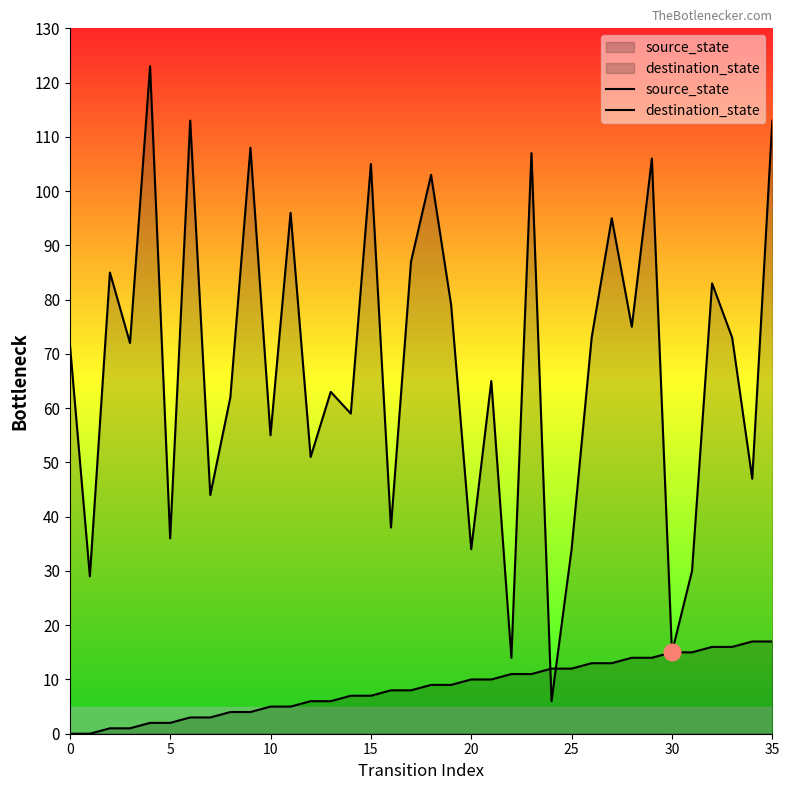

True or false: destination_state has more than 2 points higher than both neighbors.

True